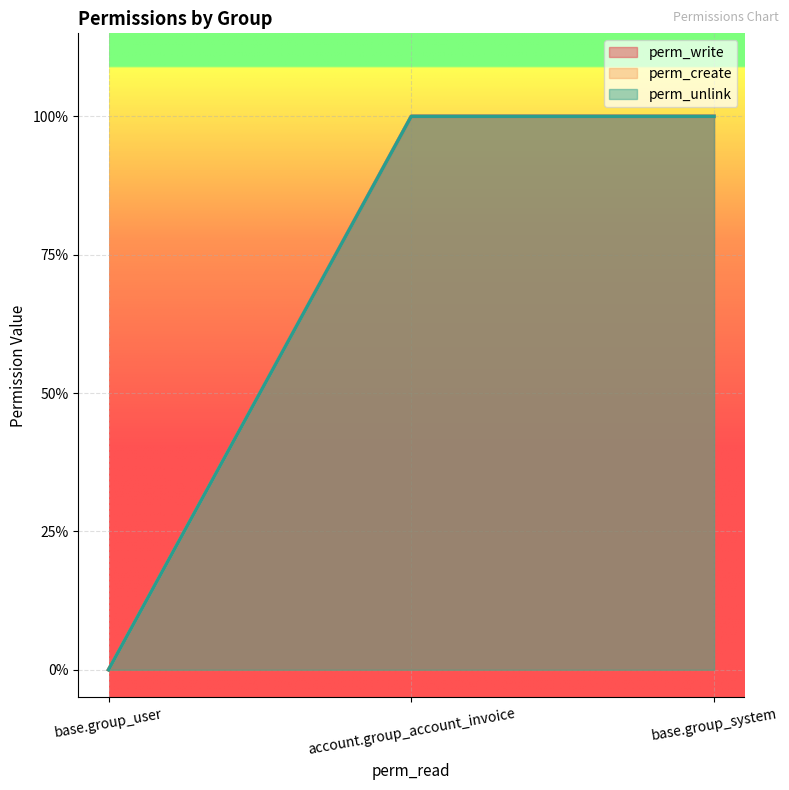

At which category is the sum across all series the highest?

account.group_account_invoice